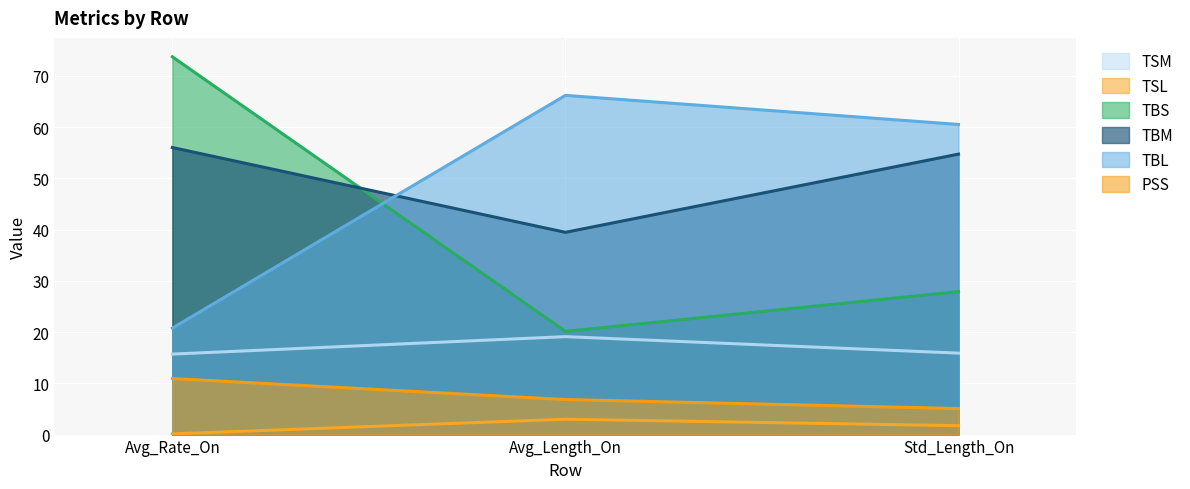

The TBL series shows 20.8 at Avg_Rate_On. True or false?

True